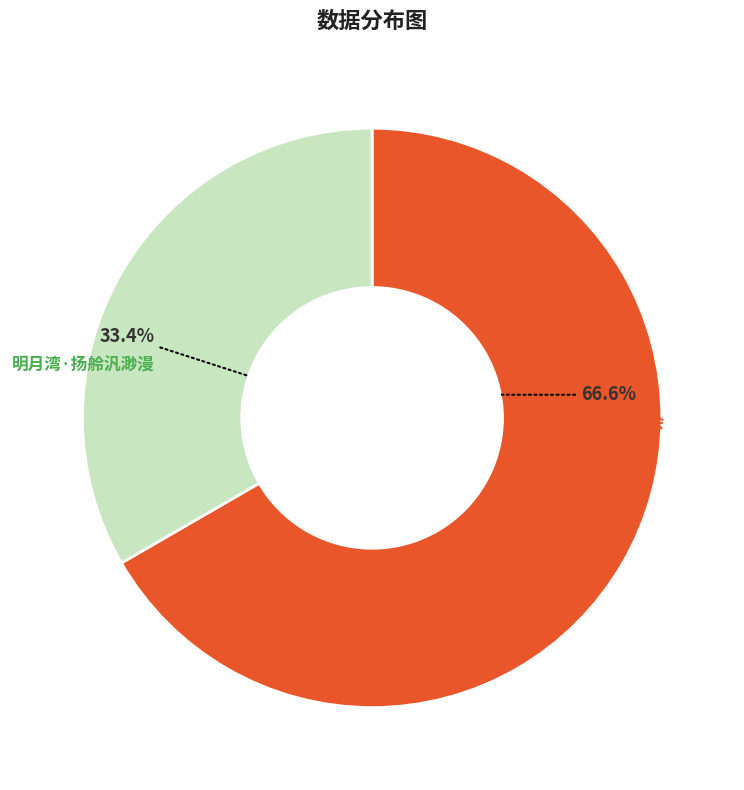

How many slices are in this pie chart?

2